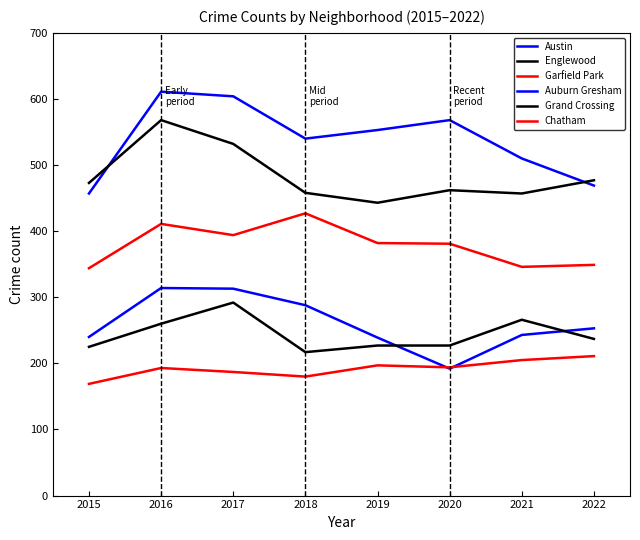

What value does the Garfield Park series have at 2021, to the nearest 5?

345